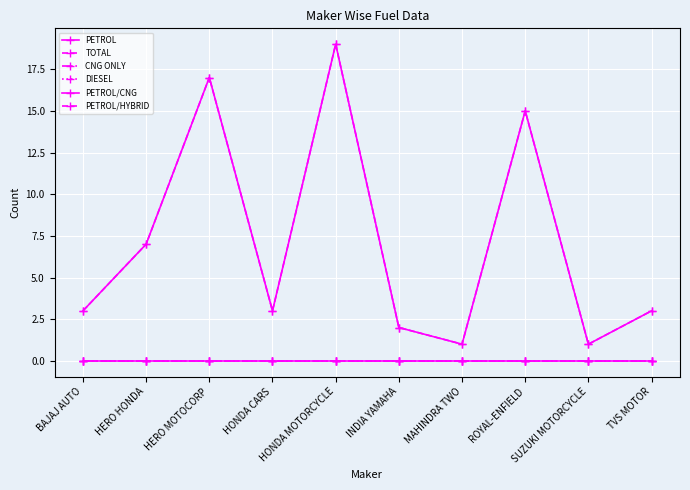

Reading left to right, list all the values displayed in this chart.

PETROL: BAJAJ AUTO=3	HERO HONDA=7	HERO MOTOCORP=17	HONDA CARS=3	HONDA MOTORCYCLE=19	INDIA YAMAHA=2	MAHINDRA TWO=1	ROYAL-ENFIELD=15	SUZUKI MOTORCYCLE=1	TVS MOTOR=3
TOTAL: BAJAJ AUTO=3	HERO HONDA=7	HERO MOTOCORP=17	HONDA CARS=3	HONDA MOTORCYCLE=19	INDIA YAMAHA=2	MAHINDRA TWO=1	ROYAL-ENFIELD=15	SUZUKI MOTORCYCLE=1	TVS MOTOR=3
CNG ONLY: BAJAJ AUTO=0	HERO HONDA=0	HERO MOTOCORP=0	HONDA CARS=0	HONDA MOTORCYCLE=0	INDIA YAMAHA=0	MAHINDRA TWO=0	ROYAL-ENFIELD=0	SUZUKI MOTORCYCLE=0	TVS MOTOR=0
DIESEL: BAJAJ AUTO=0	HERO HONDA=0	HERO MOTOCORP=0	HONDA CARS=0	HONDA MOTORCYCLE=0	INDIA YAMAHA=0	MAHINDRA TWO=0	ROYAL-ENFIELD=0	SUZUKI MOTORCYCLE=0	TVS MOTOR=0
PETROL/CNG: BAJAJ AUTO=0	HERO HONDA=0	HERO MOTOCORP=0	HONDA CARS=0	HONDA MOTORCYCLE=0	INDIA YAMAHA=0	MAHINDRA TWO=0	ROYAL-ENFIELD=0	SUZUKI MOTORCYCLE=0	TVS MOTOR=0
PETROL/HYBRID: BAJAJ AUTO=0	HERO HONDA=0	HERO MOTOCORP=0	HONDA CARS=0	HONDA MOTORCYCLE=0	INDIA YAMAHA=0	MAHINDRA TWO=0	ROYAL-ENFIELD=0	SUZUKI MOTORCYCLE=0	TVS MOTOR=0